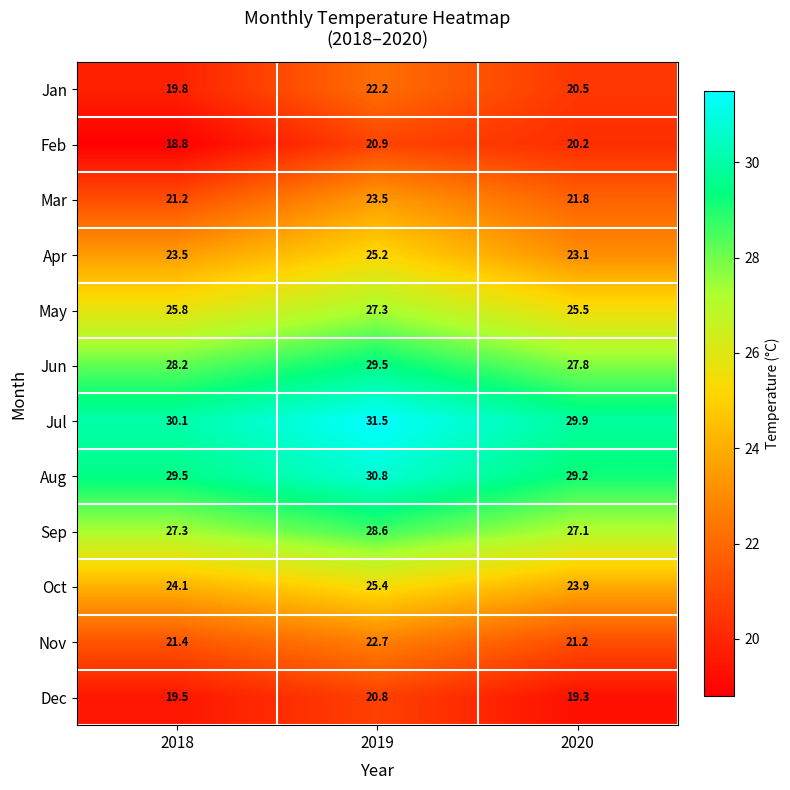

What value does the May series have at 2018?

25.8